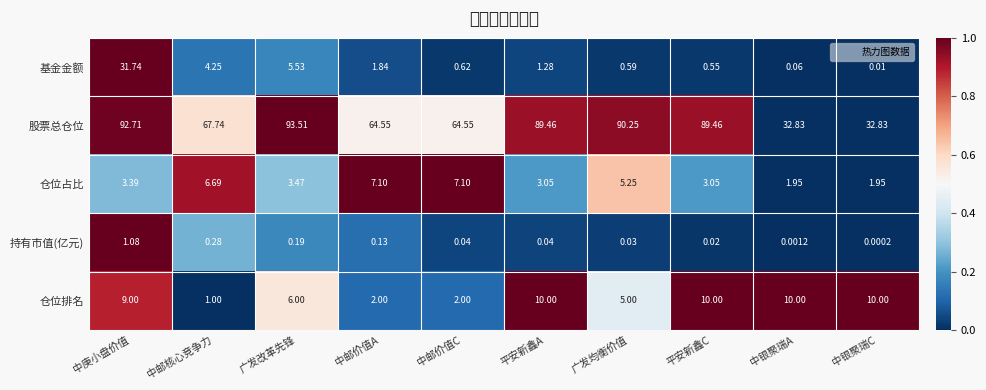

Which series has the largest total across all categories?

股票总仓位